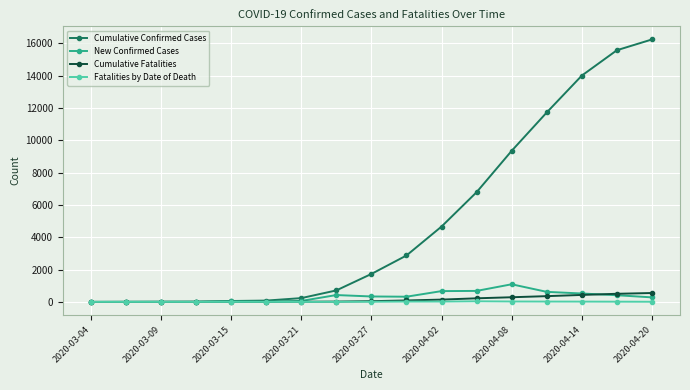

Which series has the largest total across all categories?

Cumulative Confirmed Cases